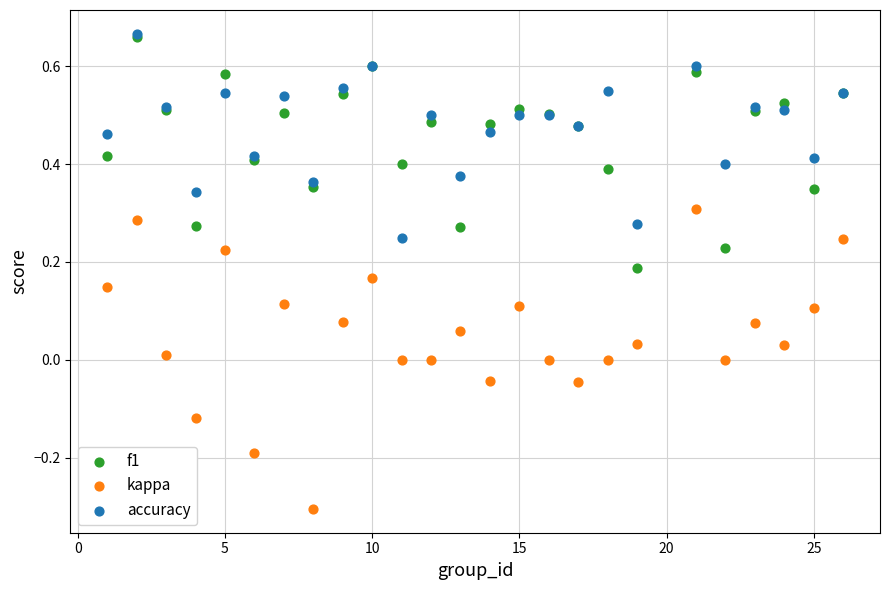

Which series has the widest spread of Y values?

kappa